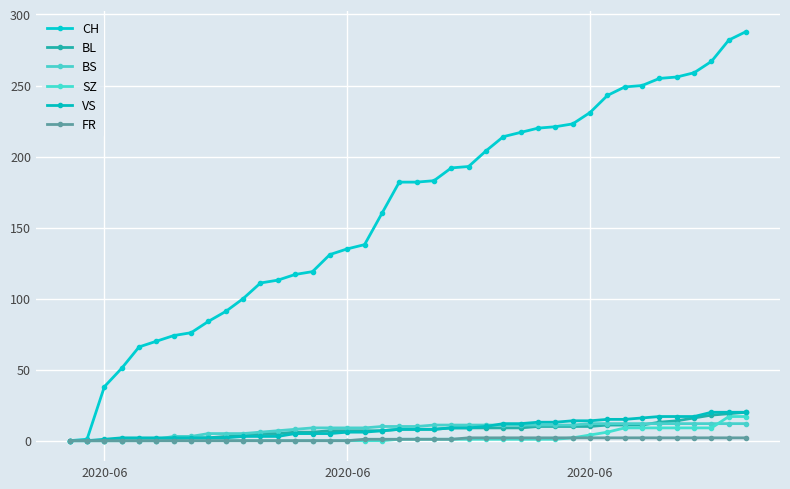

Does the chart have visible grid lines?

Yes